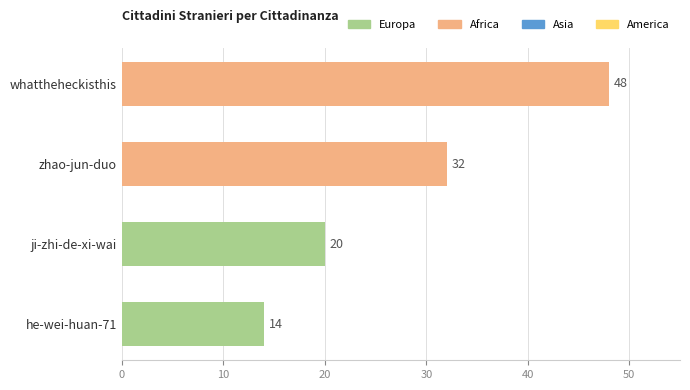

How many bars are there in total?

4